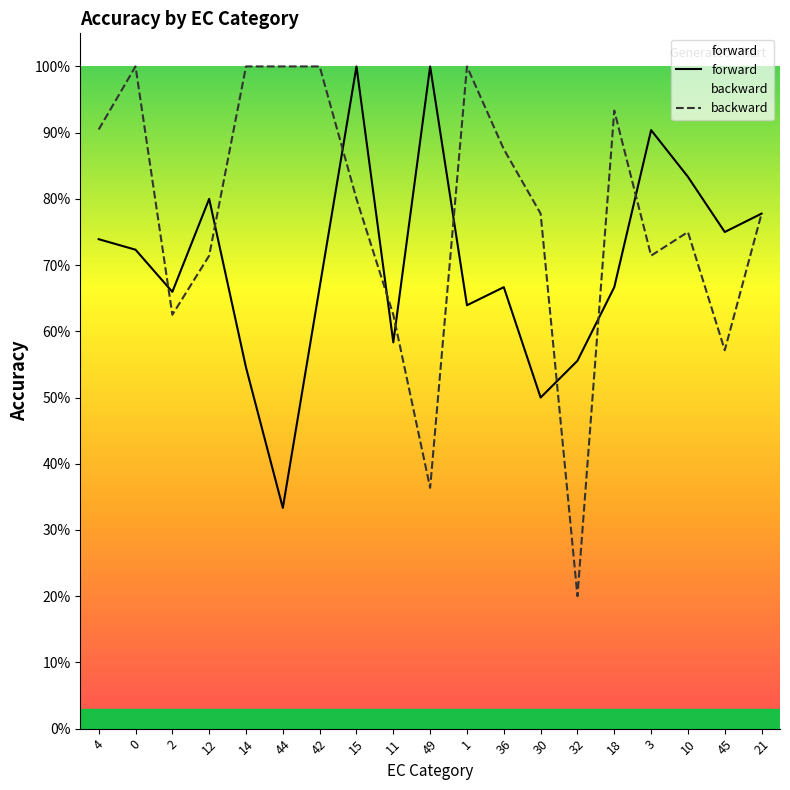

At which label is backward closest to 0?

32